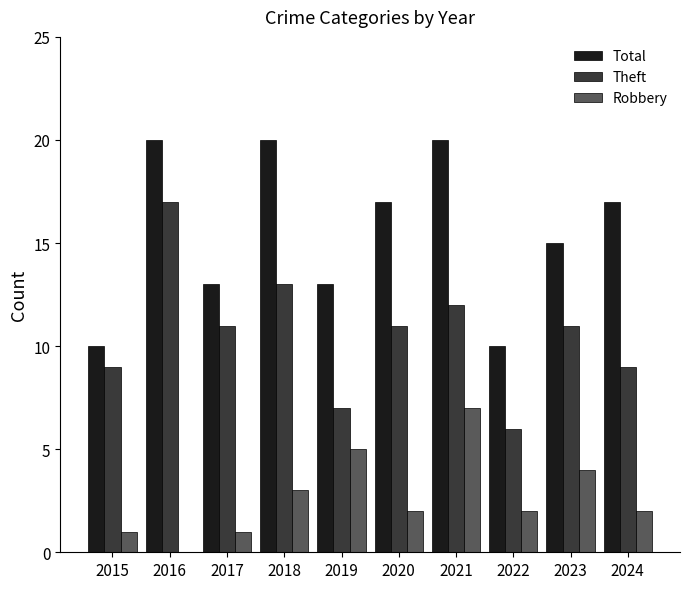

True or false: Robbery has a value of 7 at 2021.

True